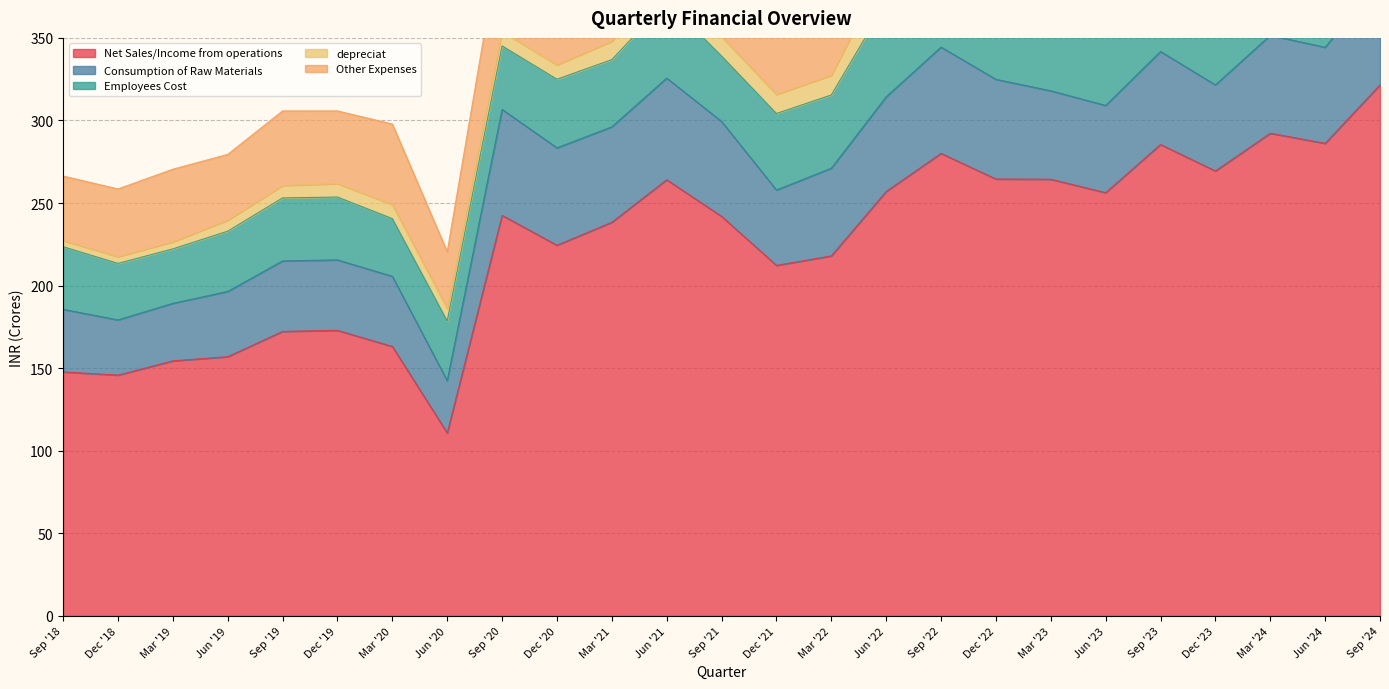

The value of Consumption of Raw Materials at Dec '23 is 52.1. True or false?

True